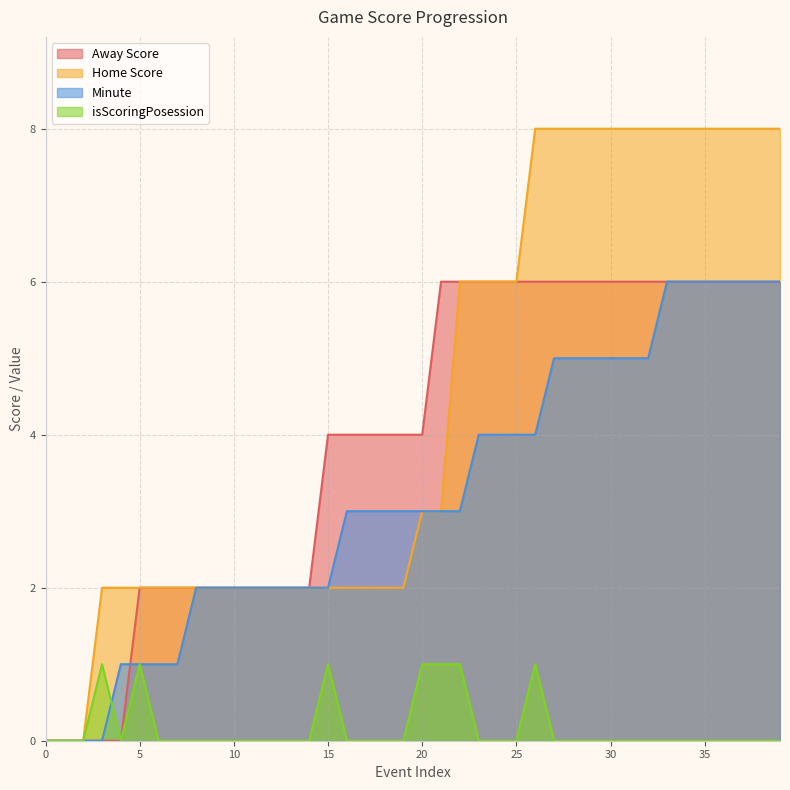

How many positive values does the Away Score series have?

35